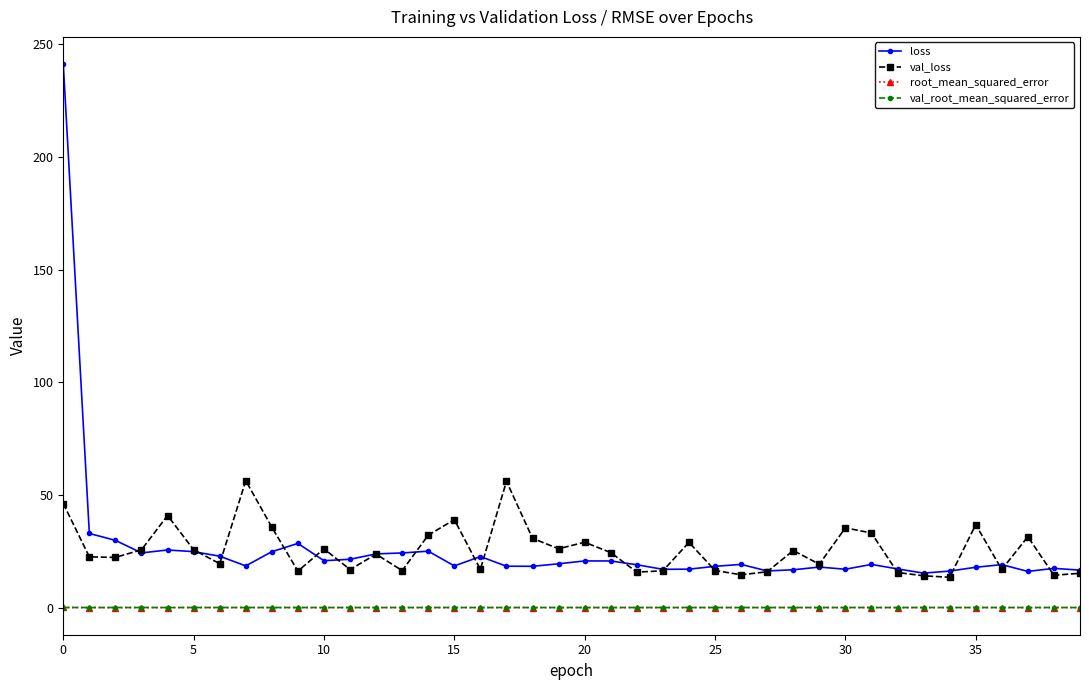

True or false: root_mean_squared_error and val_loss cross at least once.

False